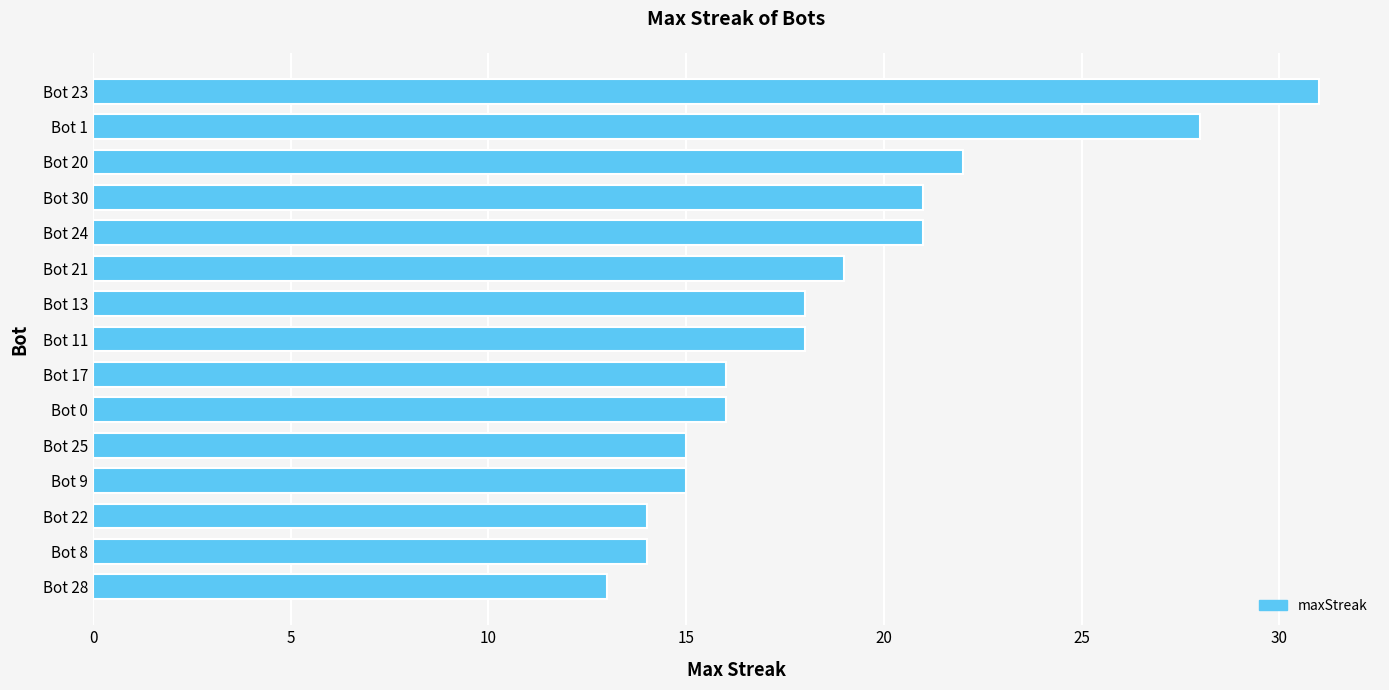

What is the maximum value shown in the chart?

31